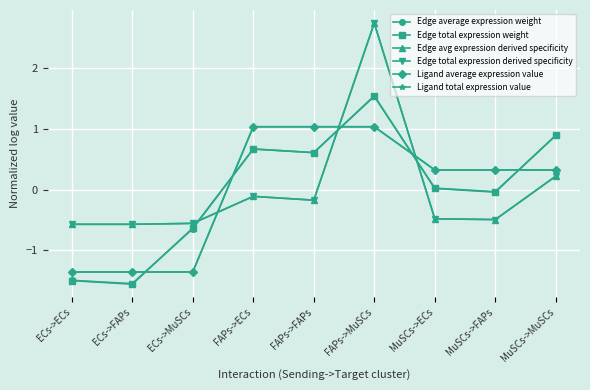

Reading right to left, list all the values displayed in this chart.

Edge average expression weight: MuSCs->MuSCs=0.9	MuSCs->FAPs=-0.0	MuSCs->ECs=0.0	FAPs->MuSCs=1.5	FAPs->FAPs=0.6	FAPs->ECs=0.7	ECs->MuSCs=-0.6	ECs->FAPs=-1.5	ECs->ECs=-1.5
Edge total expression weight: MuSCs->MuSCs=0.9	MuSCs->FAPs=-0.0	MuSCs->ECs=0.0	FAPs->MuSCs=1.5	FAPs->FAPs=0.6	FAPs->ECs=0.7	ECs->MuSCs=-0.6	ECs->FAPs=-1.6	ECs->ECs=-1.5
Edge avg expression derived specificity: MuSCs->MuSCs=0.2	MuSCs->FAPs=-0.5	MuSCs->ECs=-0.5	FAPs->MuSCs=2.7	FAPs->FAPs=-0.2	FAPs->ECs=-0.1	ECs->MuSCs=-0.6	ECs->FAPs=-0.6	ECs->ECs=-0.6
Edge total expression derived specificity: MuSCs->MuSCs=0.2	MuSCs->FAPs=-0.5	MuSCs->ECs=-0.5	FAPs->MuSCs=2.7	FAPs->FAPs=-0.2	FAPs->ECs=-0.1	ECs->MuSCs=-0.6	ECs->FAPs=-0.6	ECs->ECs=-0.6
Ligand average expression value: MuSCs->MuSCs=0.3	MuSCs->FAPs=0.3	MuSCs->ECs=0.3	FAPs->MuSCs=1.0	FAPs->FAPs=1.0	FAPs->ECs=1.0	ECs->MuSCs=-1.4	ECs->FAPs=-1.4	ECs->ECs=-1.4
Ligand total expression value: MuSCs->MuSCs=0.3	MuSCs->FAPs=0.3	MuSCs->ECs=0.3	FAPs->MuSCs=1.0	FAPs->FAPs=1.0	FAPs->ECs=1.0	ECs->MuSCs=-1.4	ECs->FAPs=-1.4	ECs->ECs=-1.4